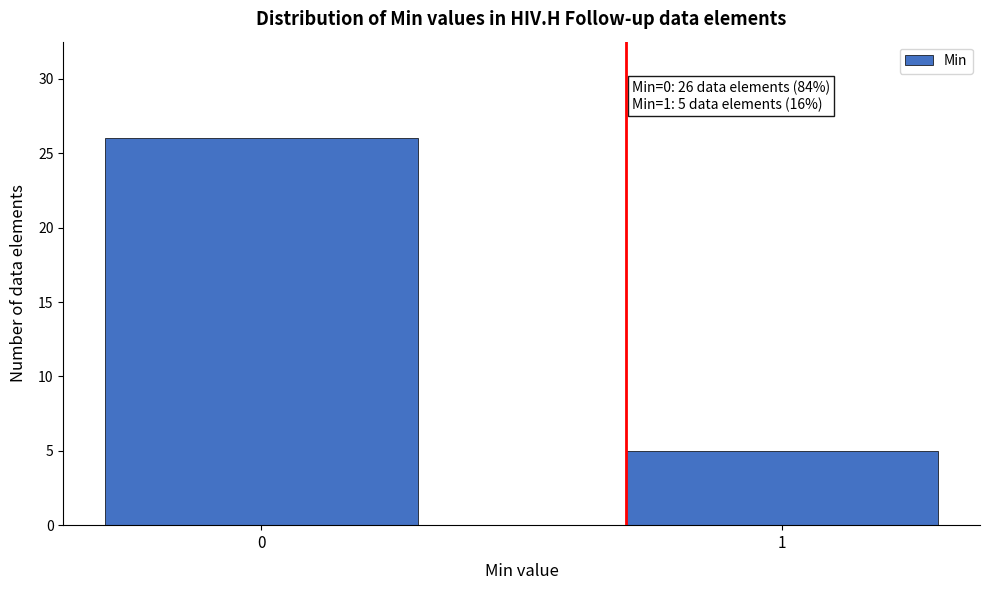

Reading left to right, extract all data points from this chart.

0=26	1=5